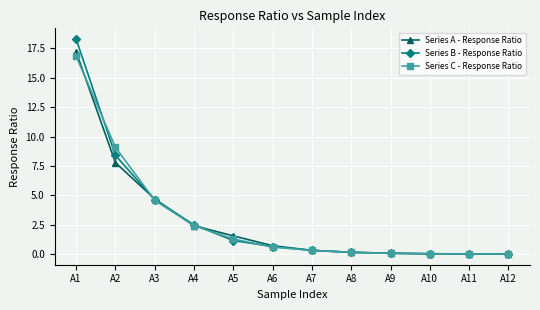

What is the value of the Series C - Response Ratio point at the 1st from the left?

16.8